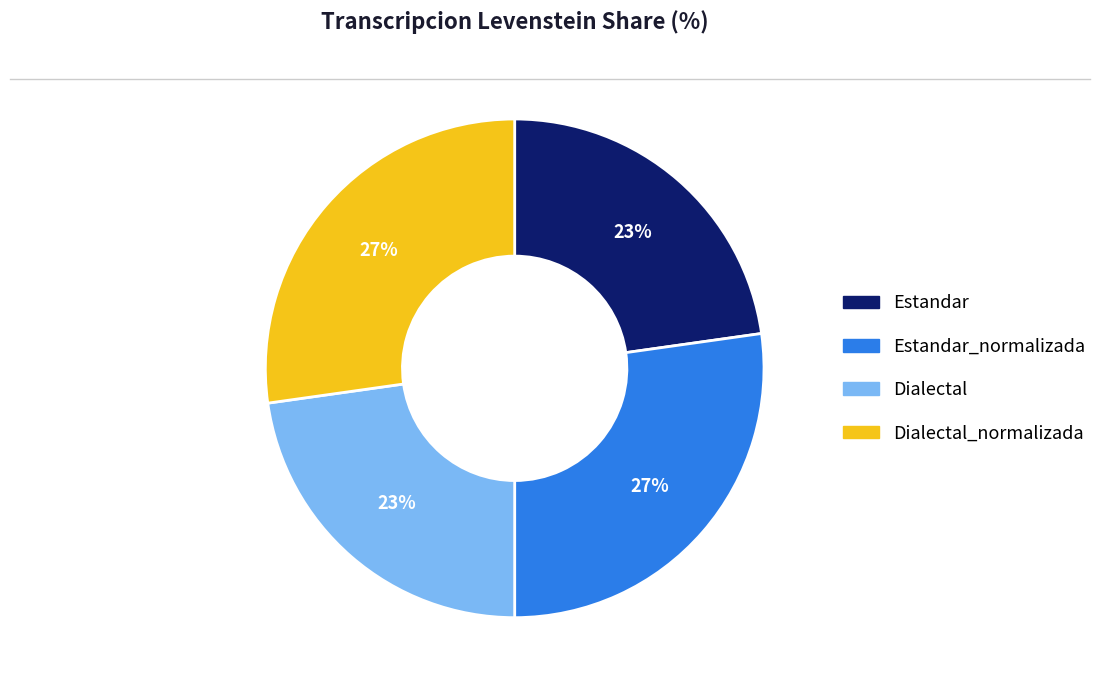

Is there a majority slice in this chart?

No